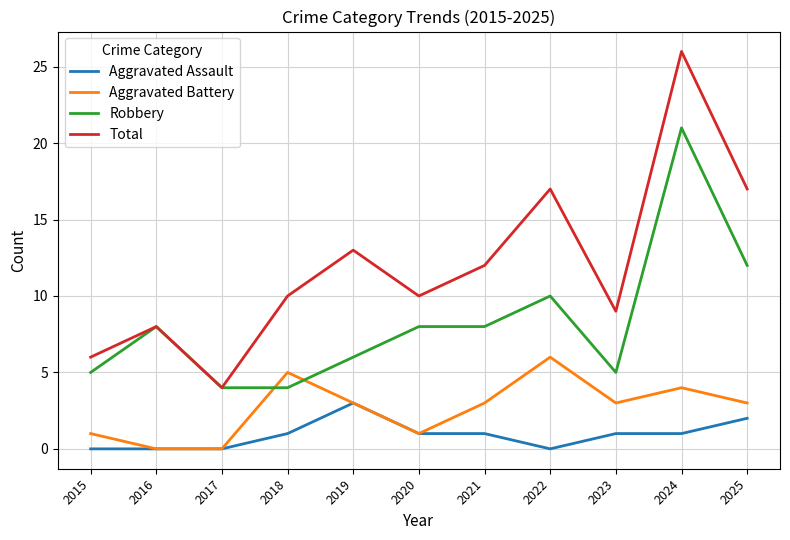

At which category is the sum across all series the highest?

2024